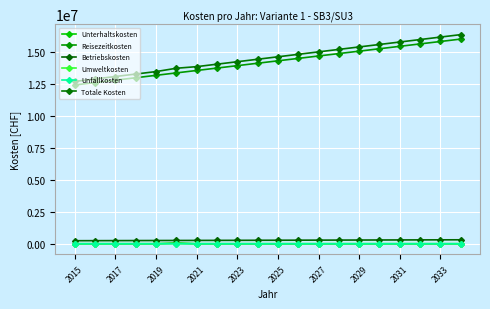

What is the average value of the Totale Kosten series?

14561505.6